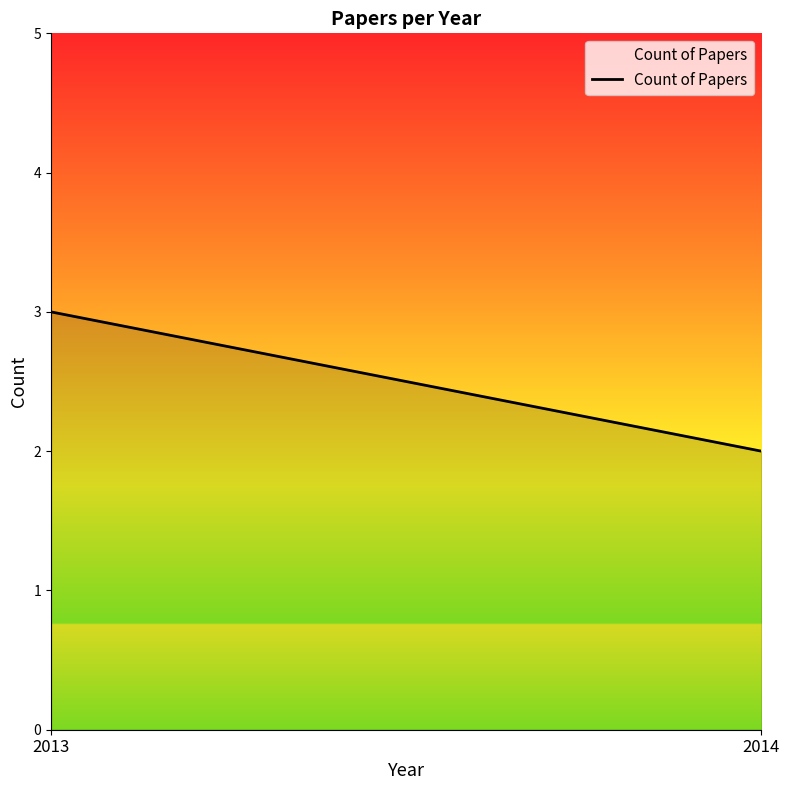

What is the sum of all values?

5